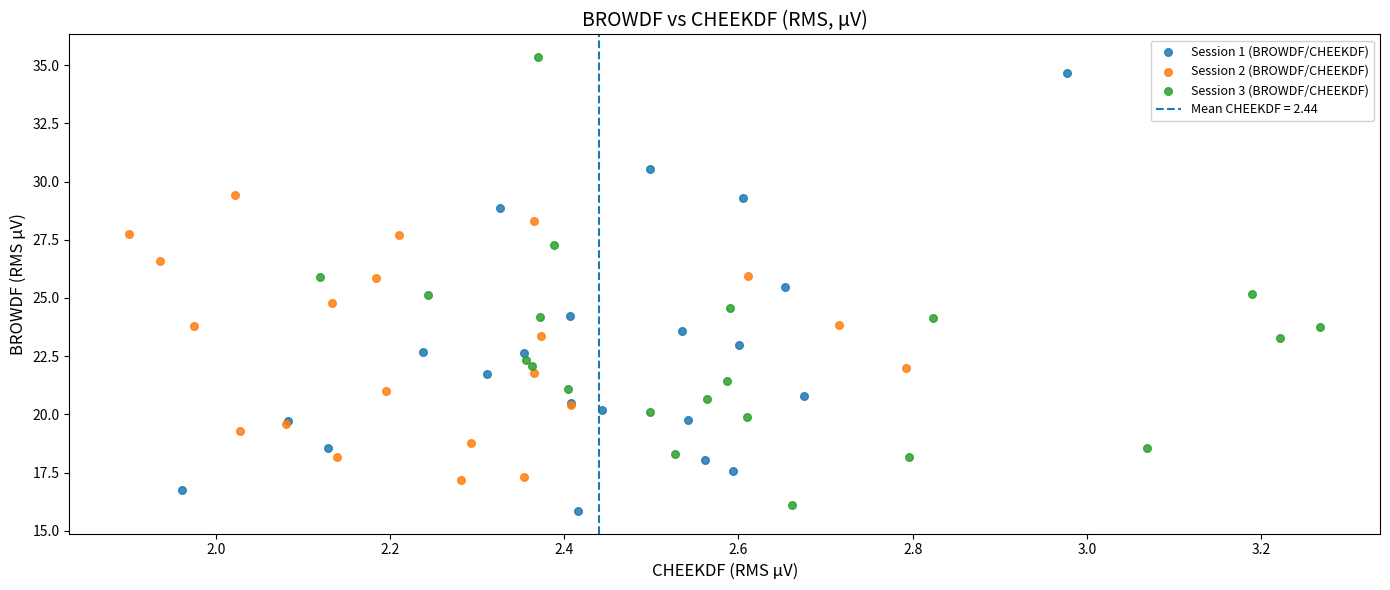

Which series contains the highest Y value?

Session 3 (BROWDF/CHEEKDF)